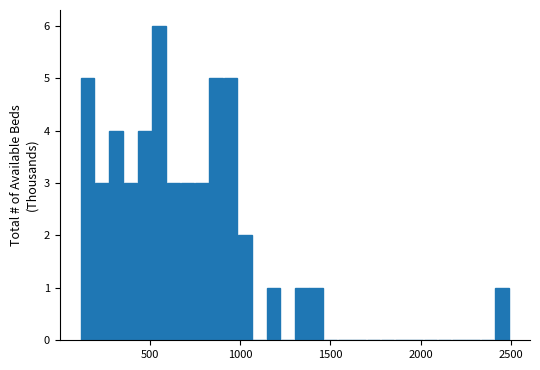

Around what value on the x-axis is the tallest bar? Give the approximate position of its centre, as read against the axis.

550